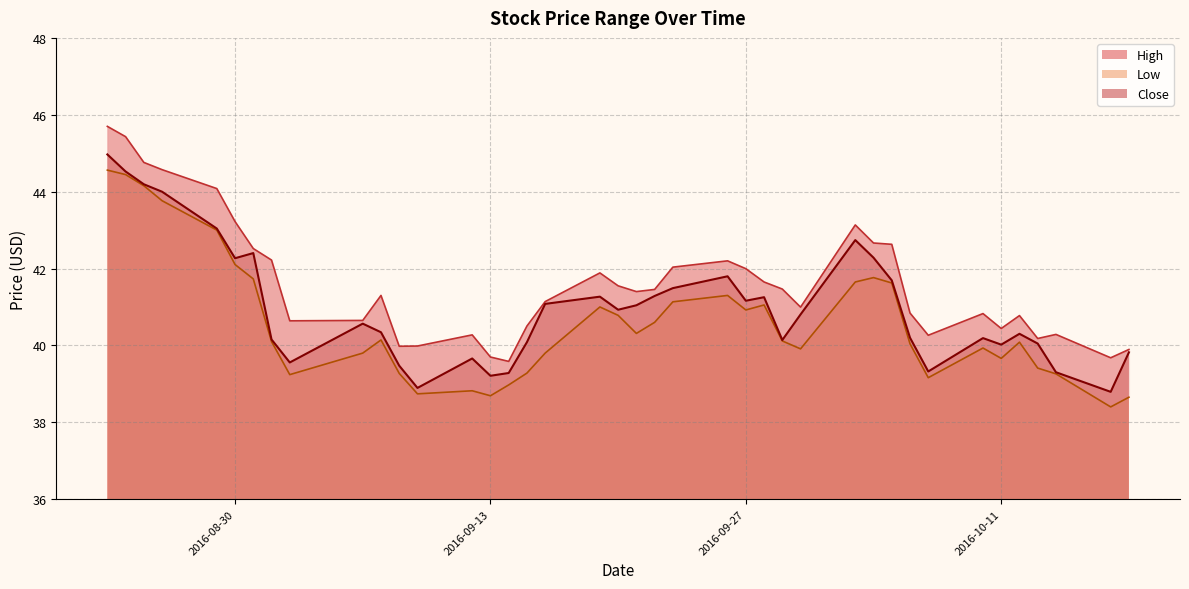

Which category has the highest value in the High series?

2016-08-23